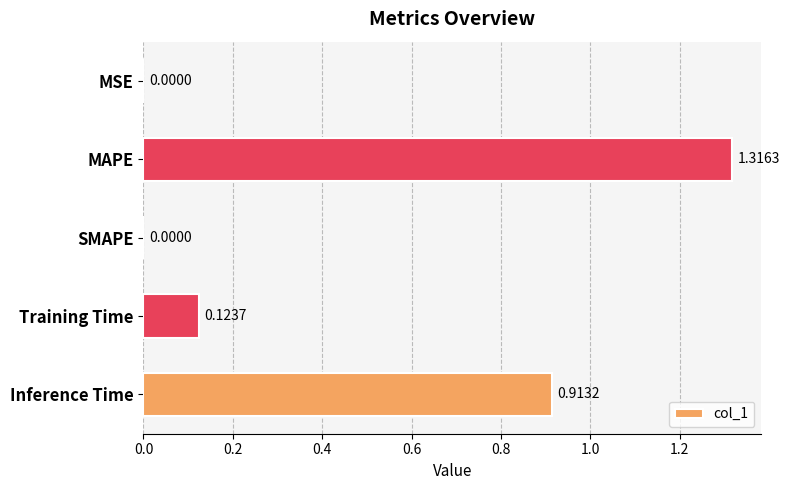

What is the change in value from MSE to Inference Time?

+0.9